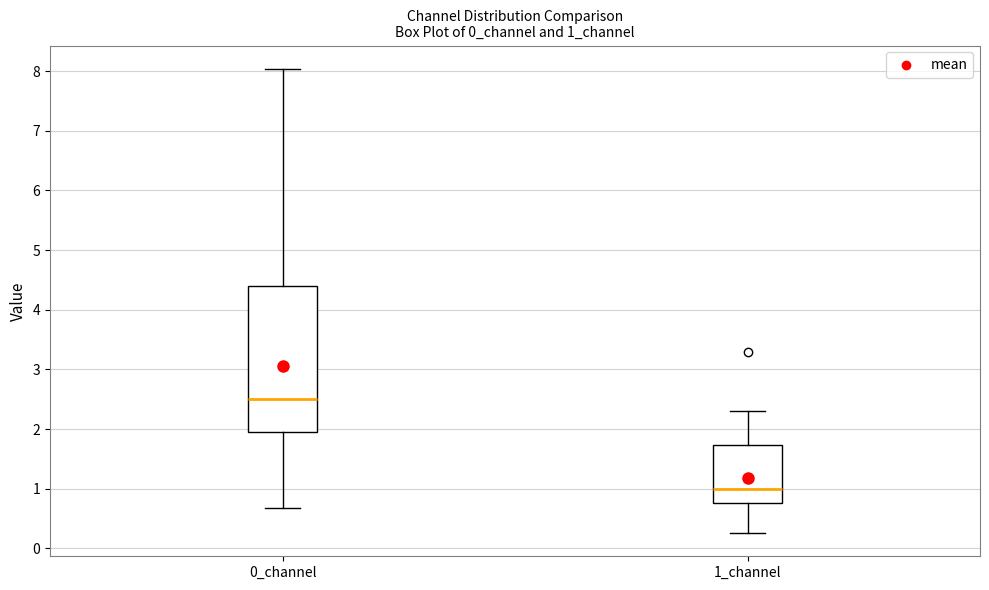

Reading left to right, transcribe this box plot: for each box, give where its median line is, the range the box spans, and where its two whiskers end, as read against the y-axis. The values are not printed on the chart, so give them approximately, as read against the axis.

0_channel: median 2.5, box 2.0 to 4.4, whiskers 0.7 to 8.0
1_channel: median 1.0, box 0.8 to 1.7, whiskers 0.3 to 2.3